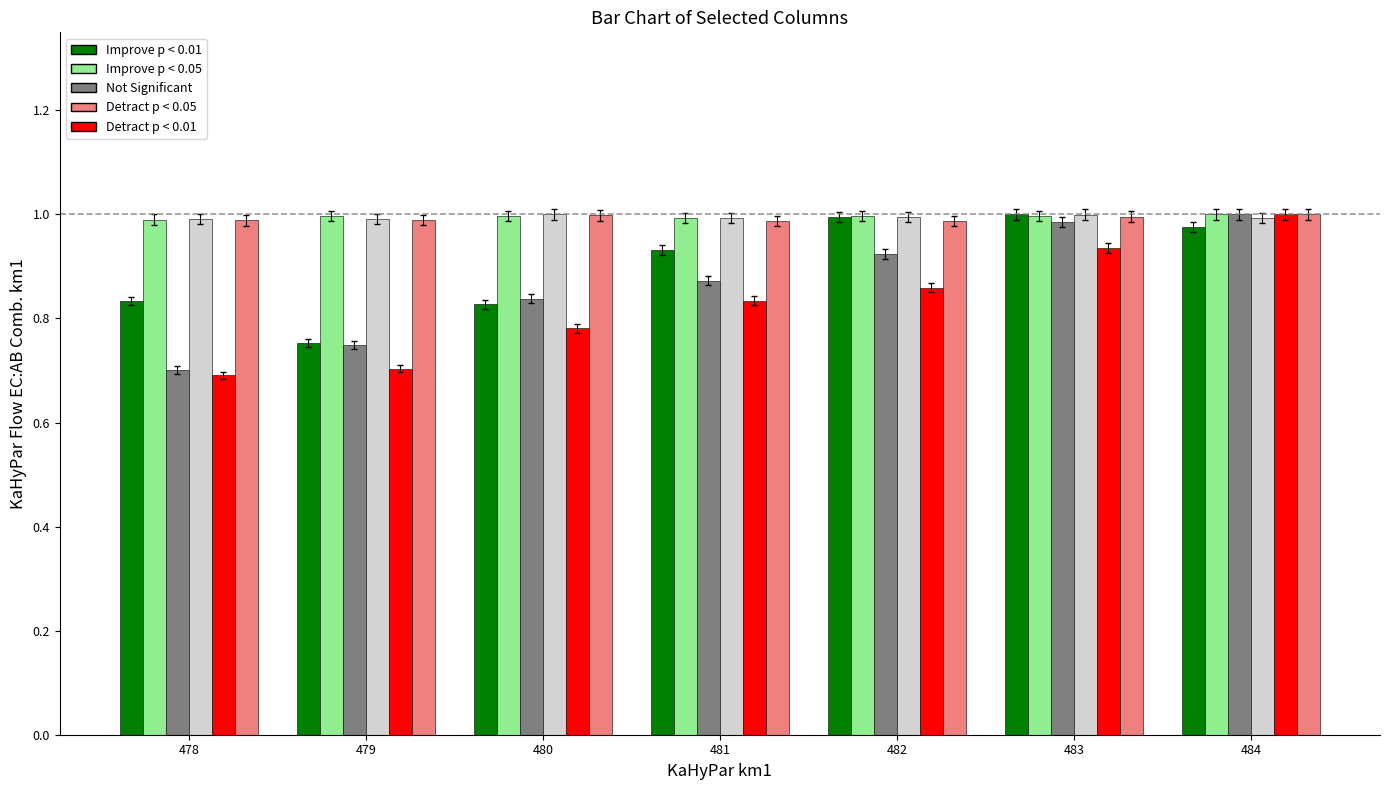

What is the total value across all series at 480?

5.4